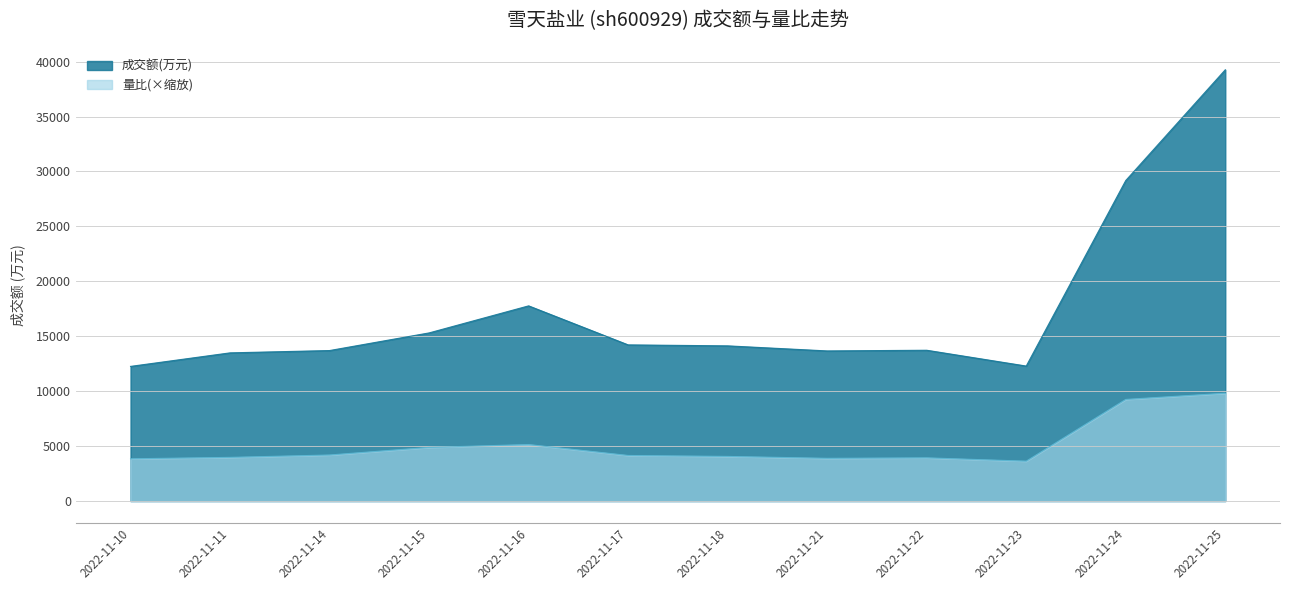

How many values in the 量比 series exceed 4150?

6